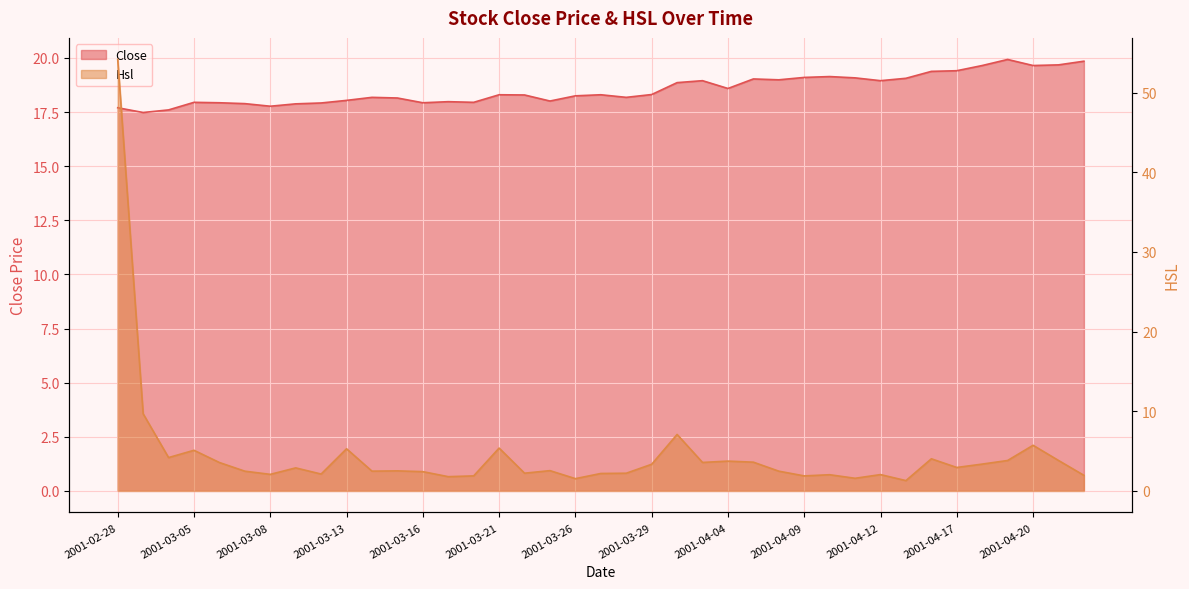

At which category is the sum across all series the highest?

2001-02-28